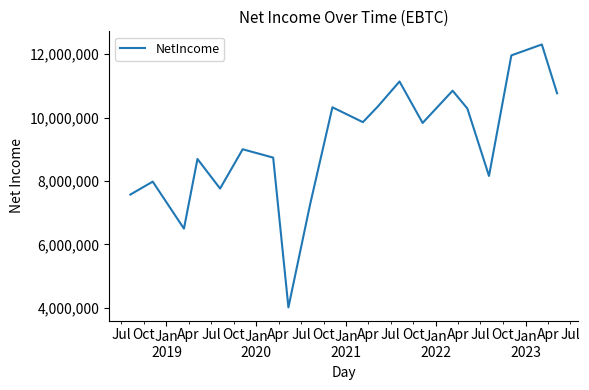

What is the greatest value displayed?

12306000